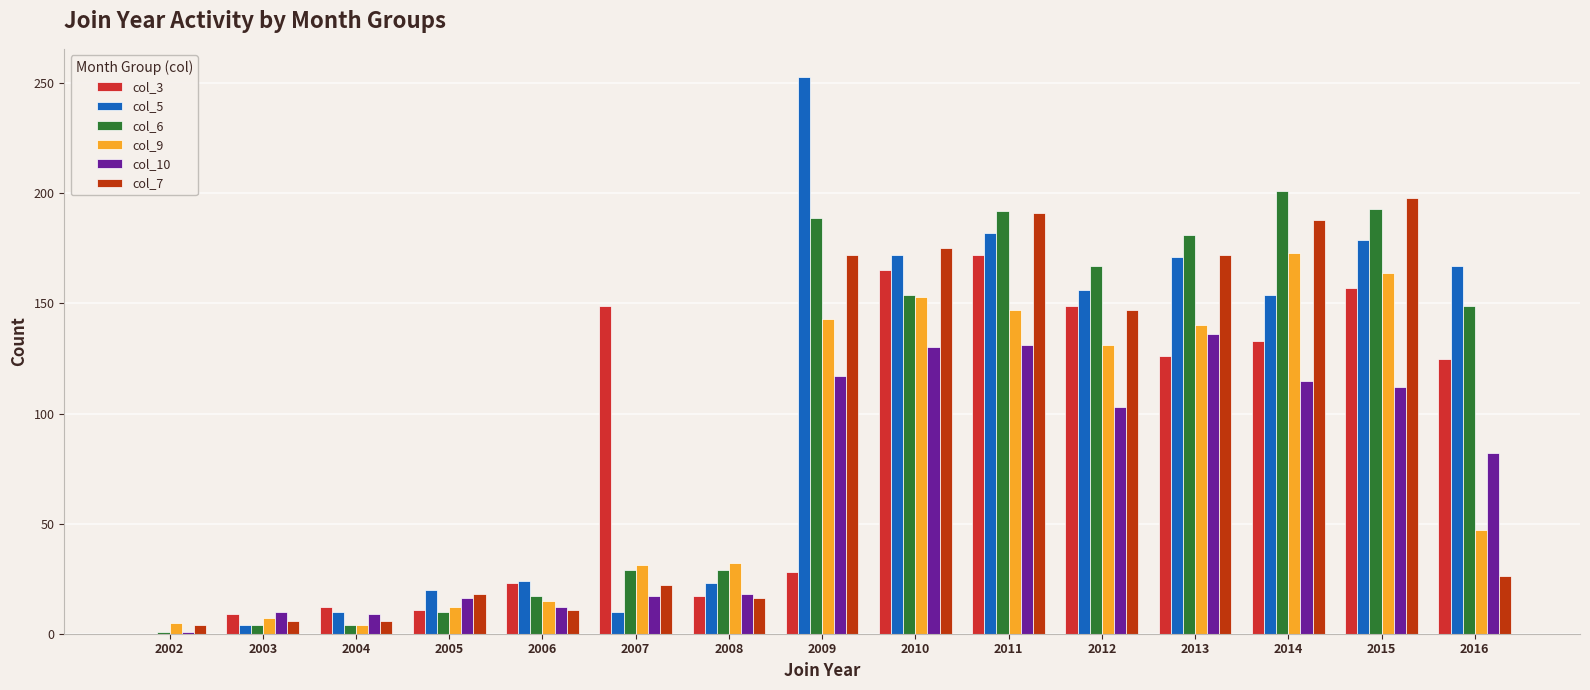

Is it true that col_10 equals 48 at 2009?

False